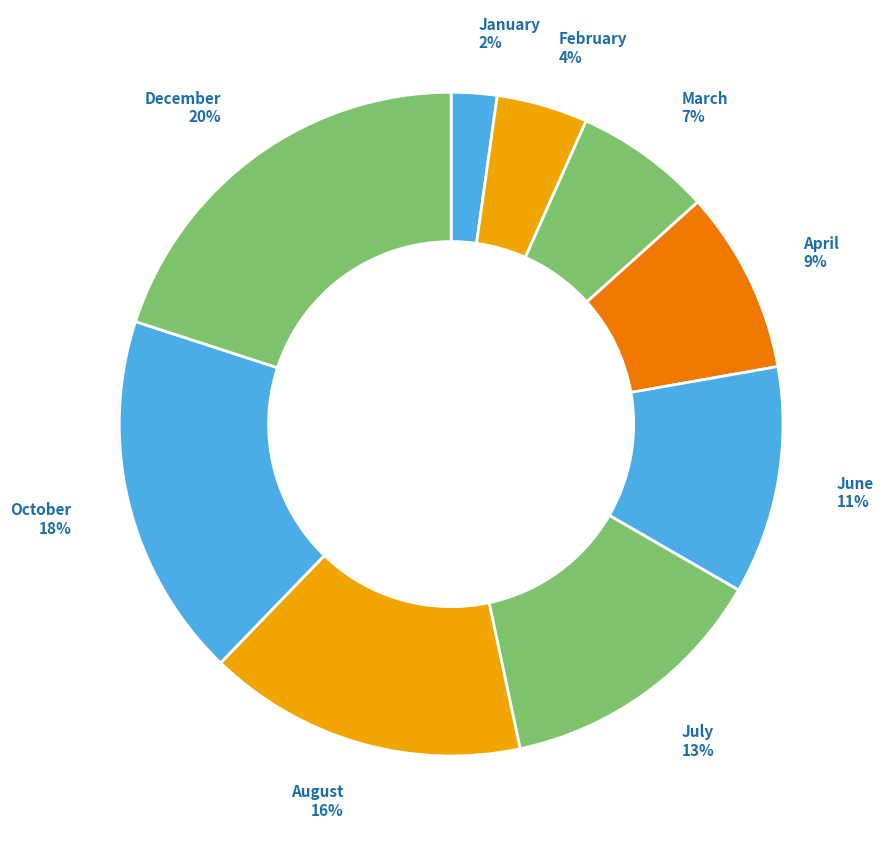

Which category has the smallest portion of the pie?

January